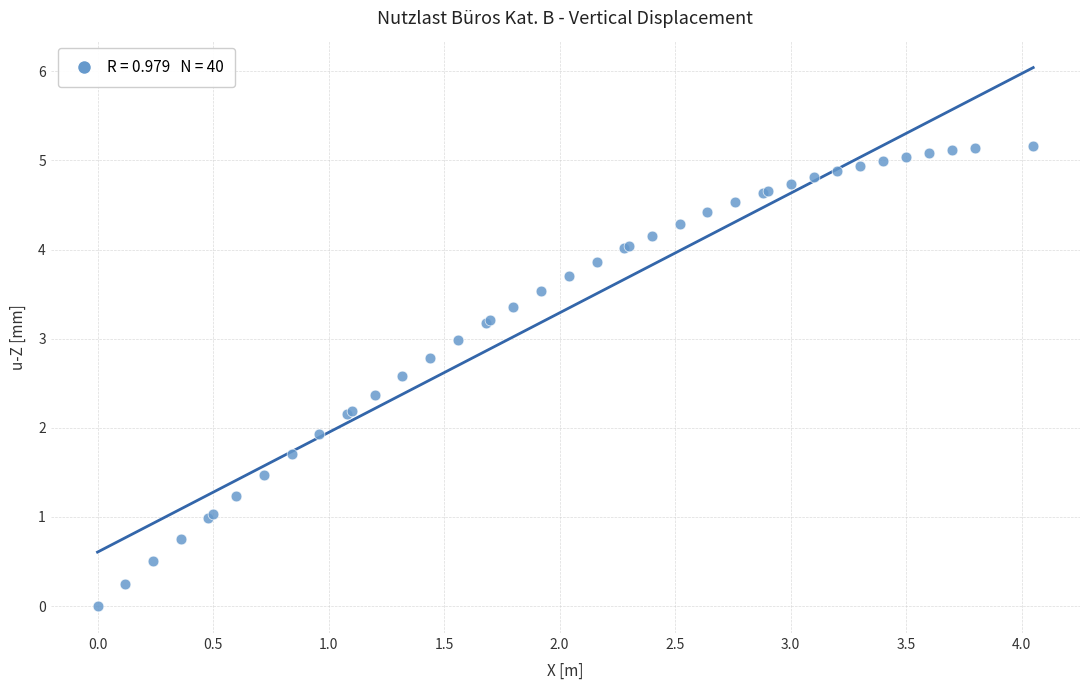

What Y value in the scatter plot is closest to 2?

1.9